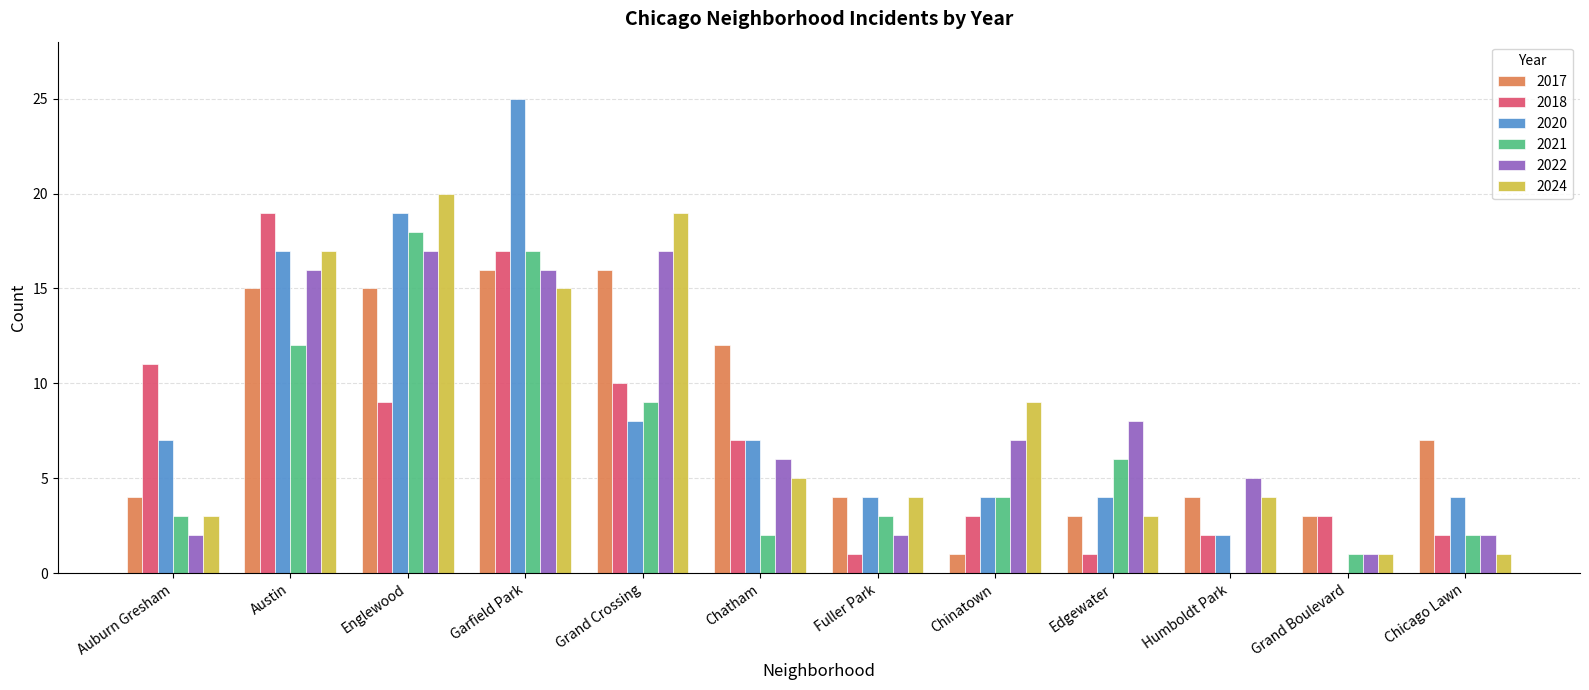

Is it true that 2022 equals 24 at Austin?

False